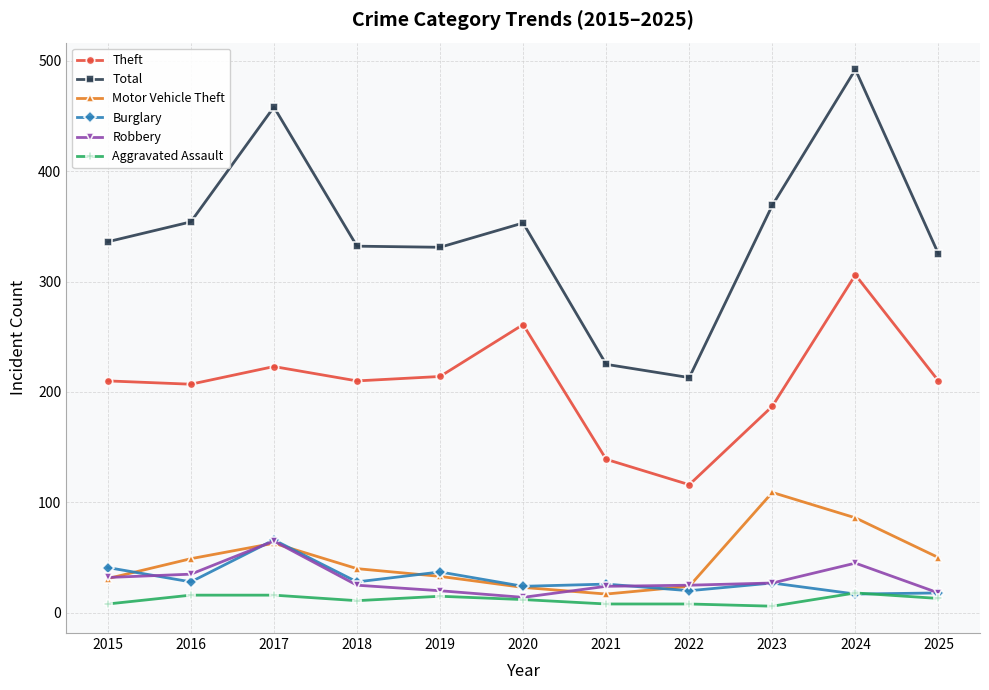

The Aggravated Assault series shows 6 at 2023. True or false?

True